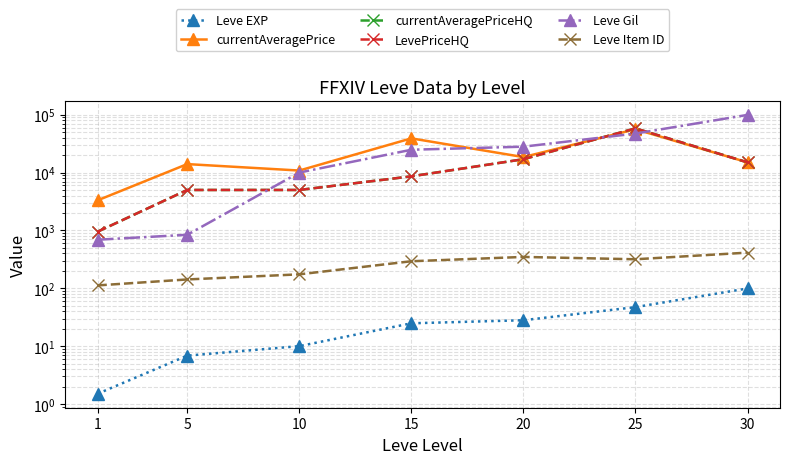

True or false: Leve Item ID has a value of 463.7 at 25.

False